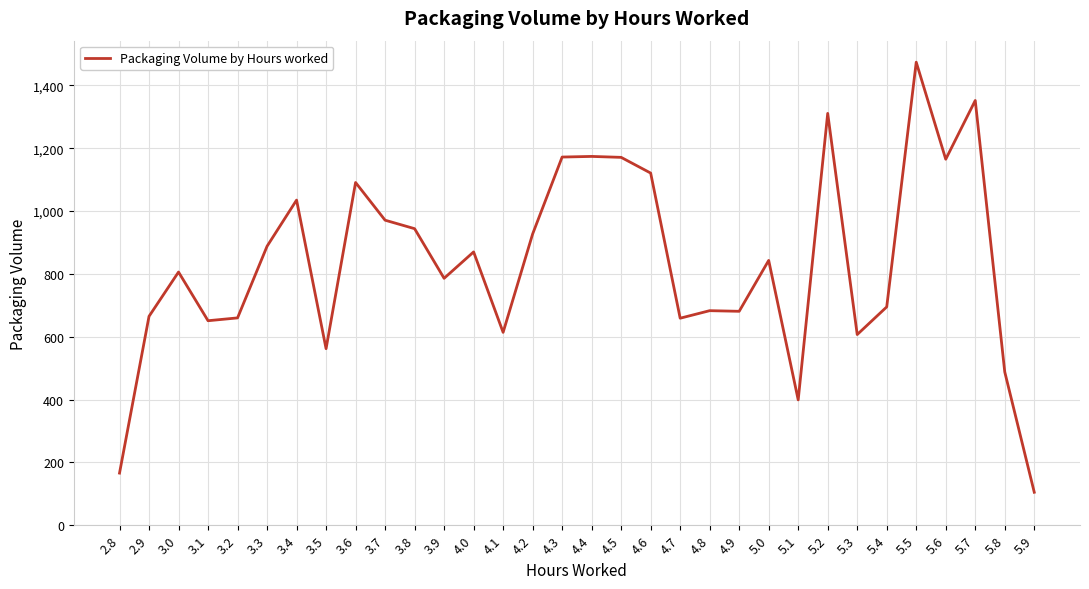

What is the approximate value at 5.9, to the nearest 50?

100